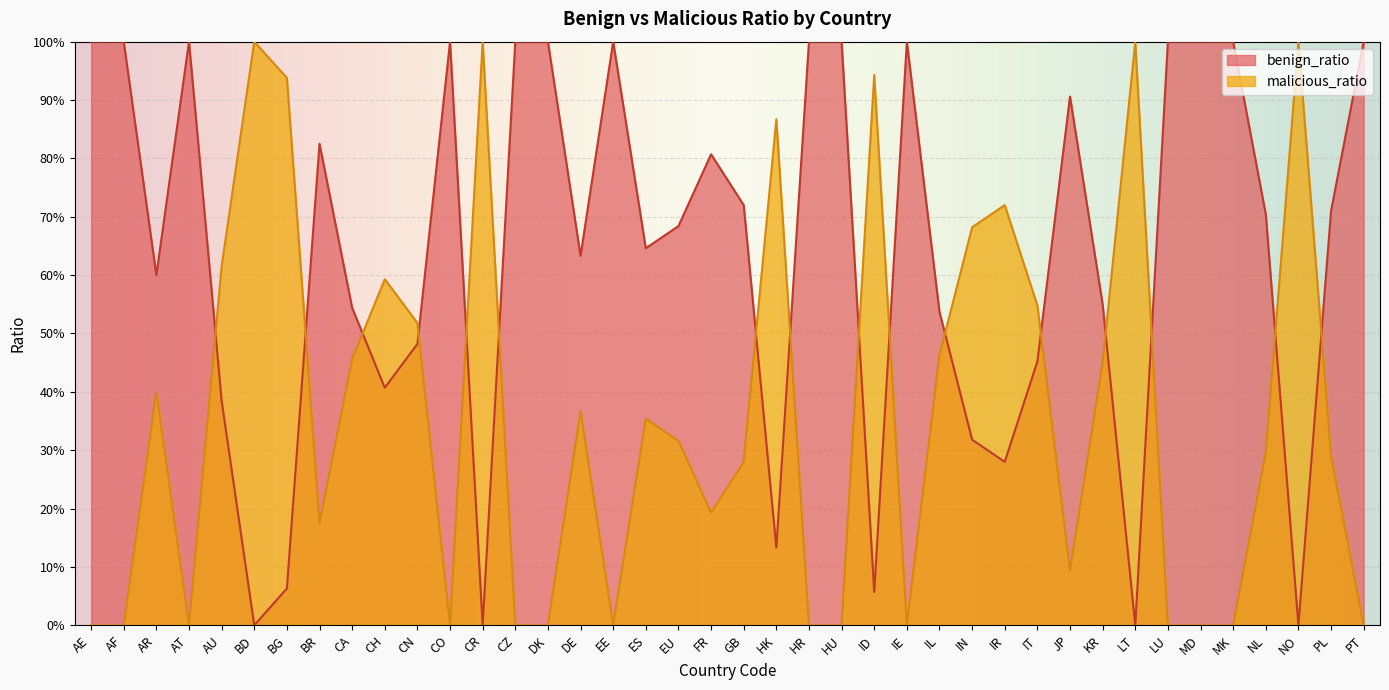

True or false: malicious_ratio and benign_ratio intersect in this chart.

True